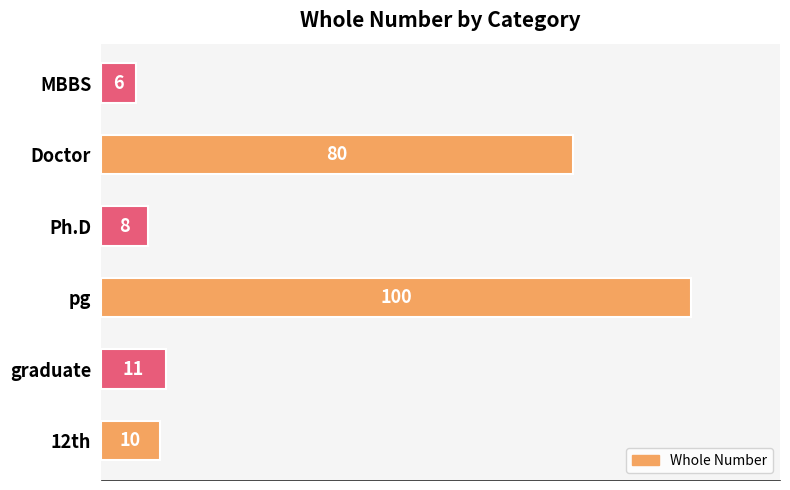

How many bars are there in total?

6